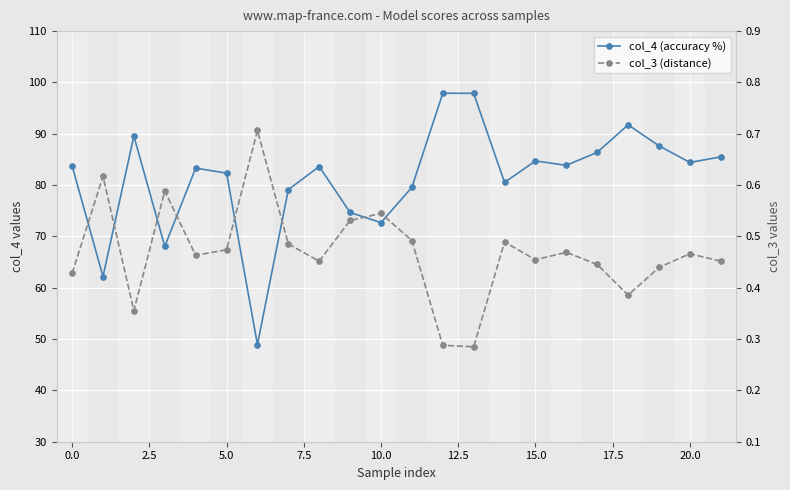

What is the difference between the maximum and minimum values in the col_3 (distance) series?

0.4